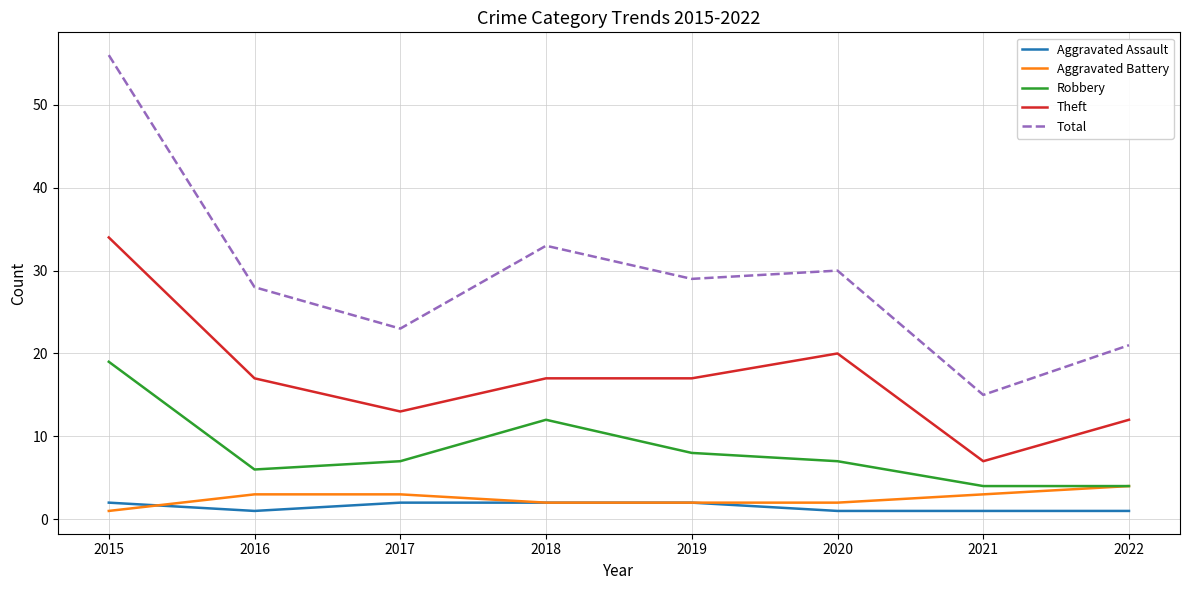

Which series has the largest range (max minus min)?

Total